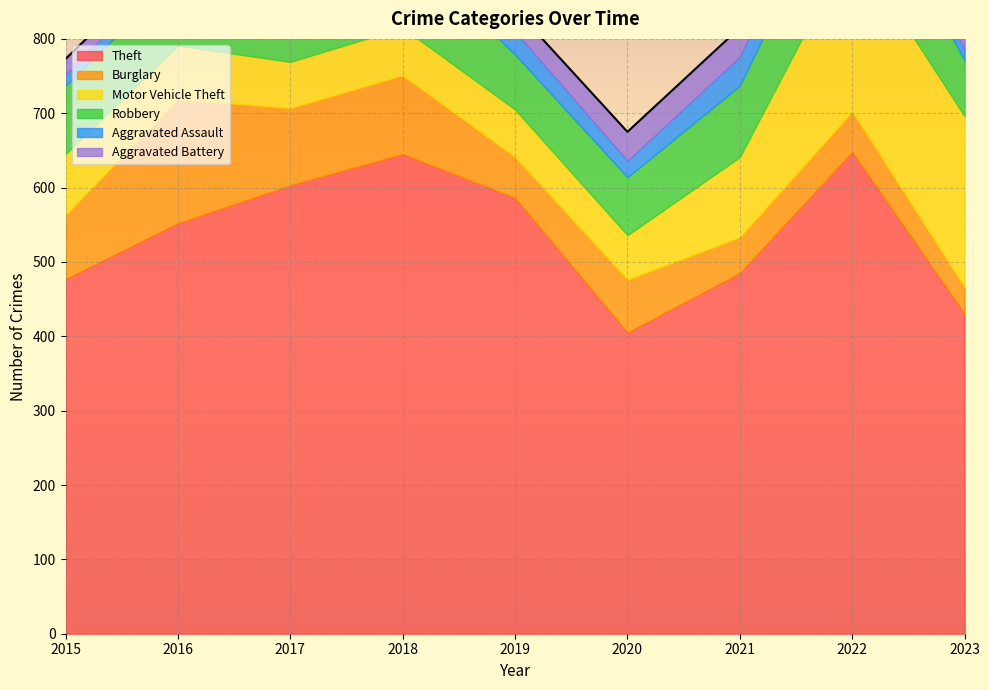

At which label does Aggravated Assault first exceed 22?

2018